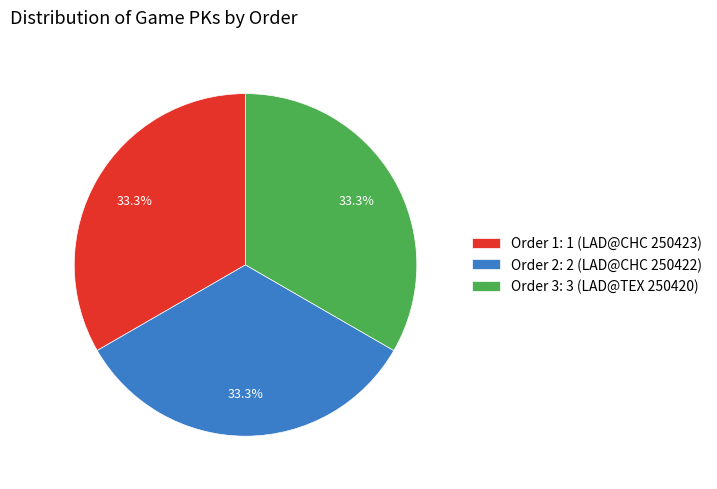

Count the number of slices in the pie.

3